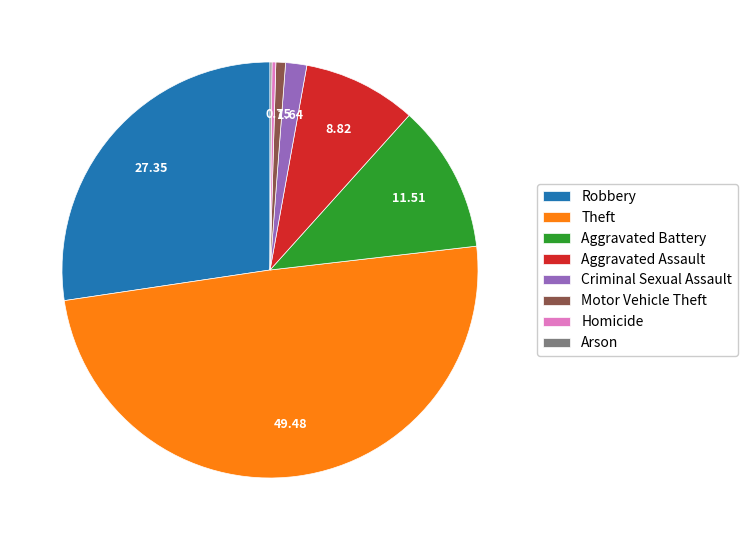

Is the sum of Aggravated Assault and Aggravated Battery greater than half?

No